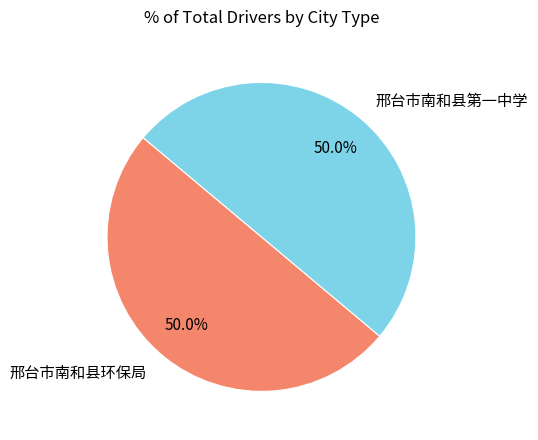

To the nearest percent, what is the average slice percentage?

50%